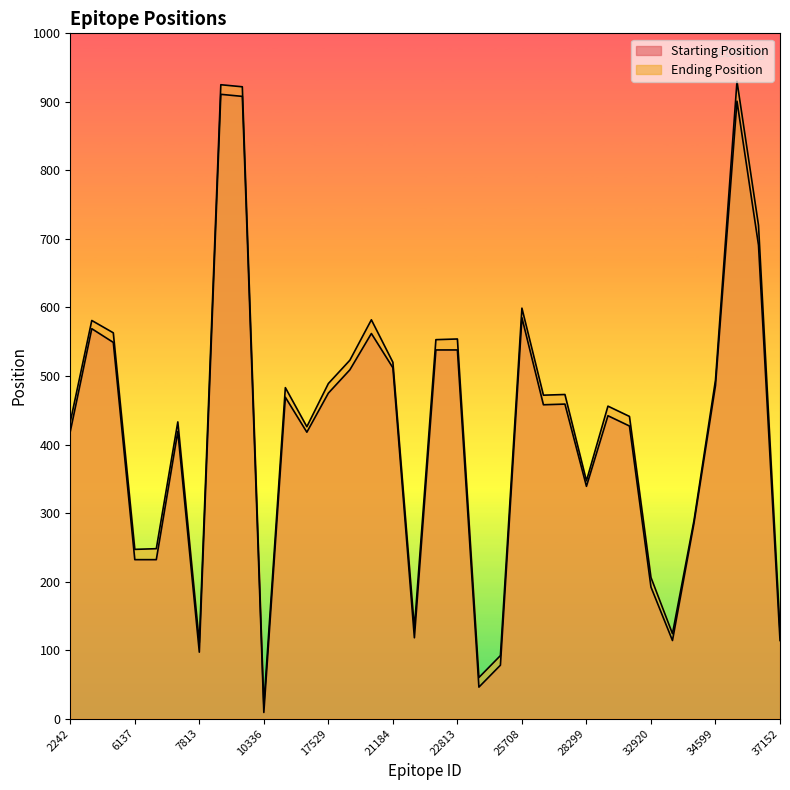

What is the spread (max minus min) of values at 7813?

14